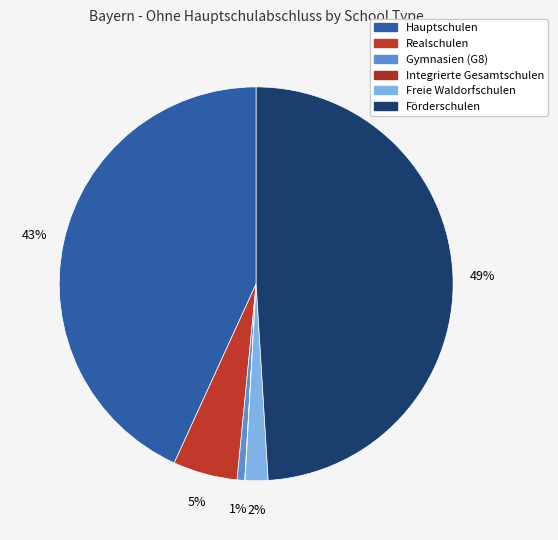

To the nearest percent, what percentage of the pie is Förderschulen?

49%